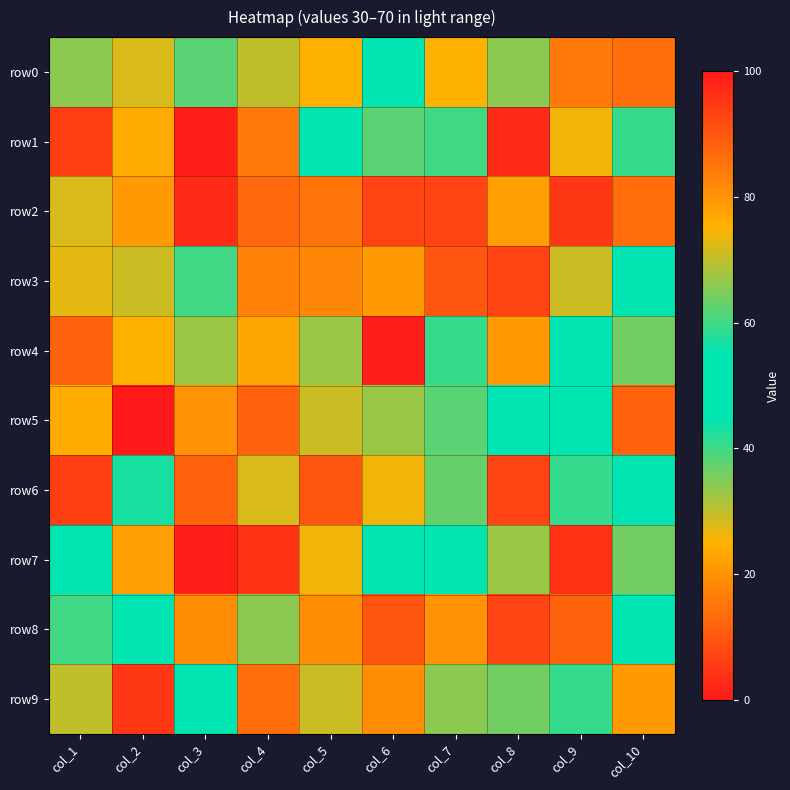

Which series changed the most between col_1 and col_6?

row4